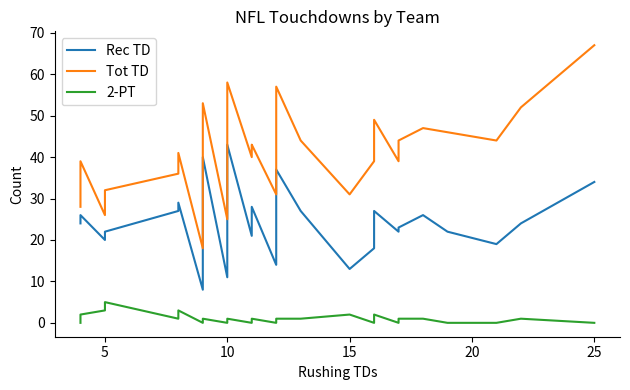

How many data points in Rec TD are less than 23?

15